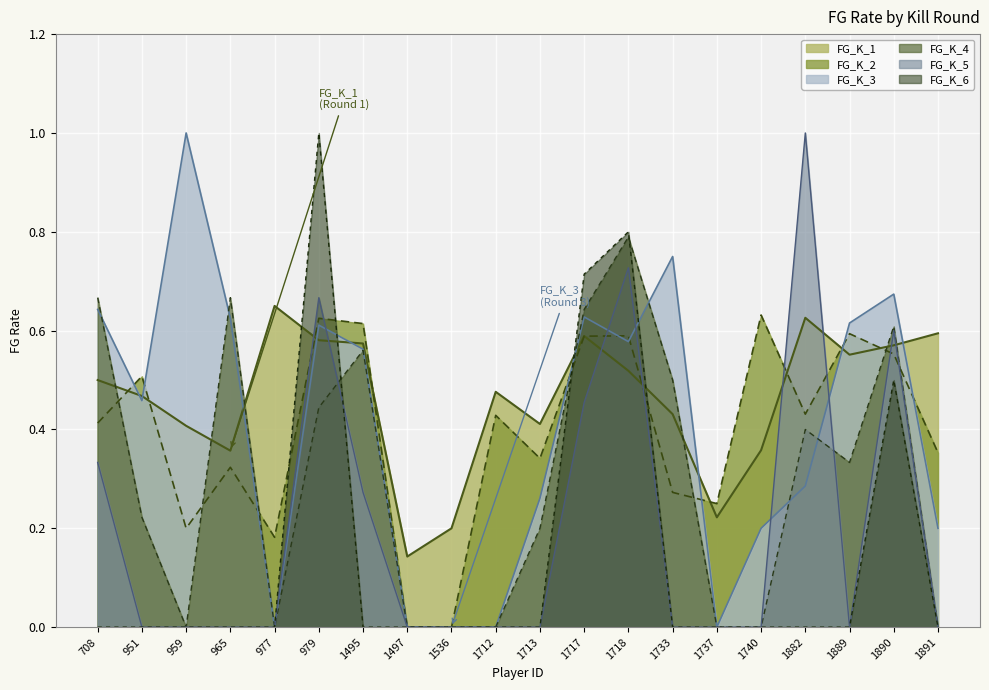

What is the greatest value displayed?

1.0